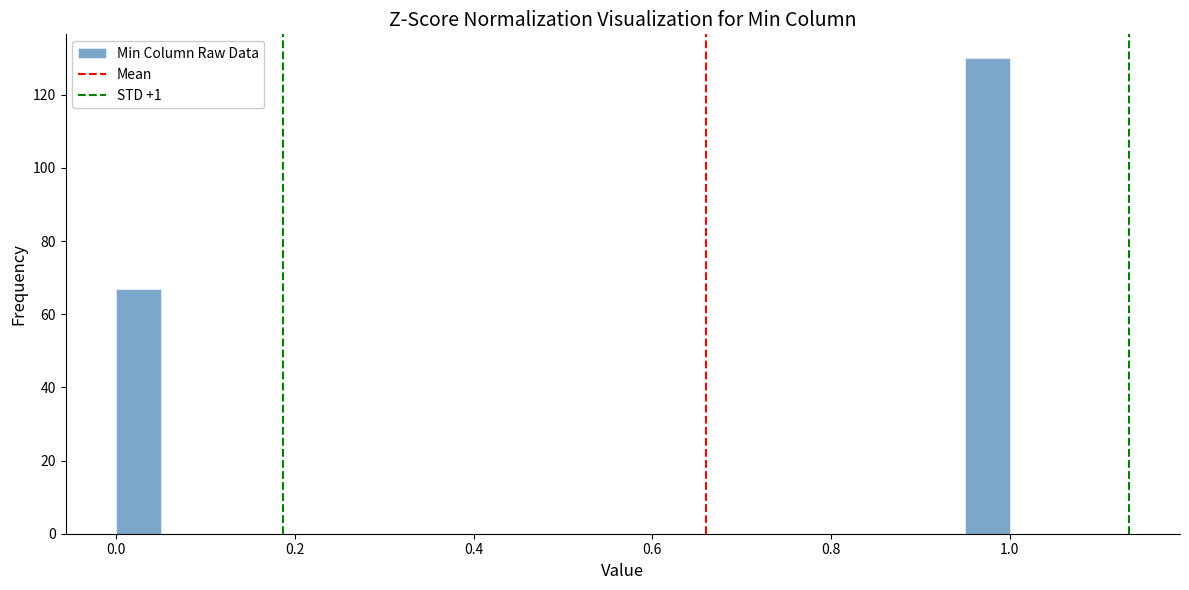

Read against the x-axis, roughly where is the centre of the tallest bar?

0.98